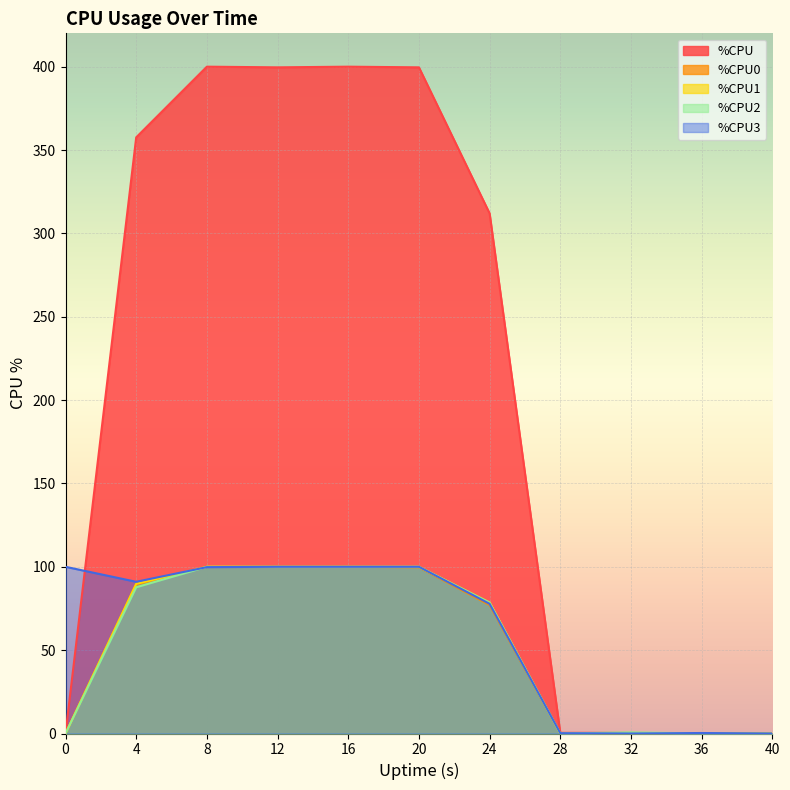

Which series has the largest range (max minus min)?

%CPU